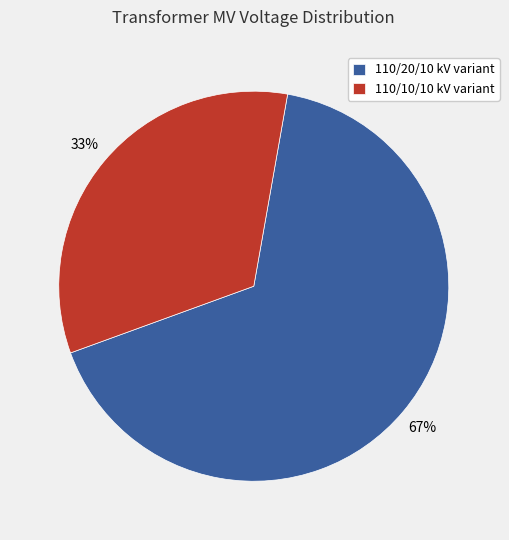

Which slice is the smallest?

110/10/10 kV variant